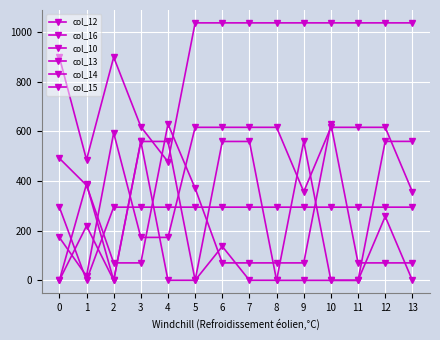

How many series are shown in this chart?

6